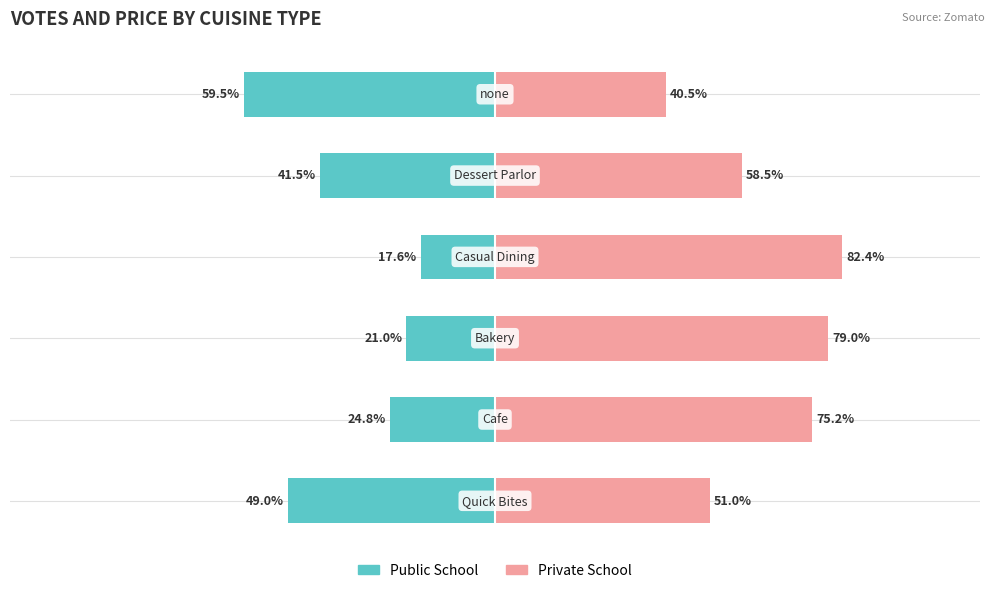

How many groups of bars are there?

6